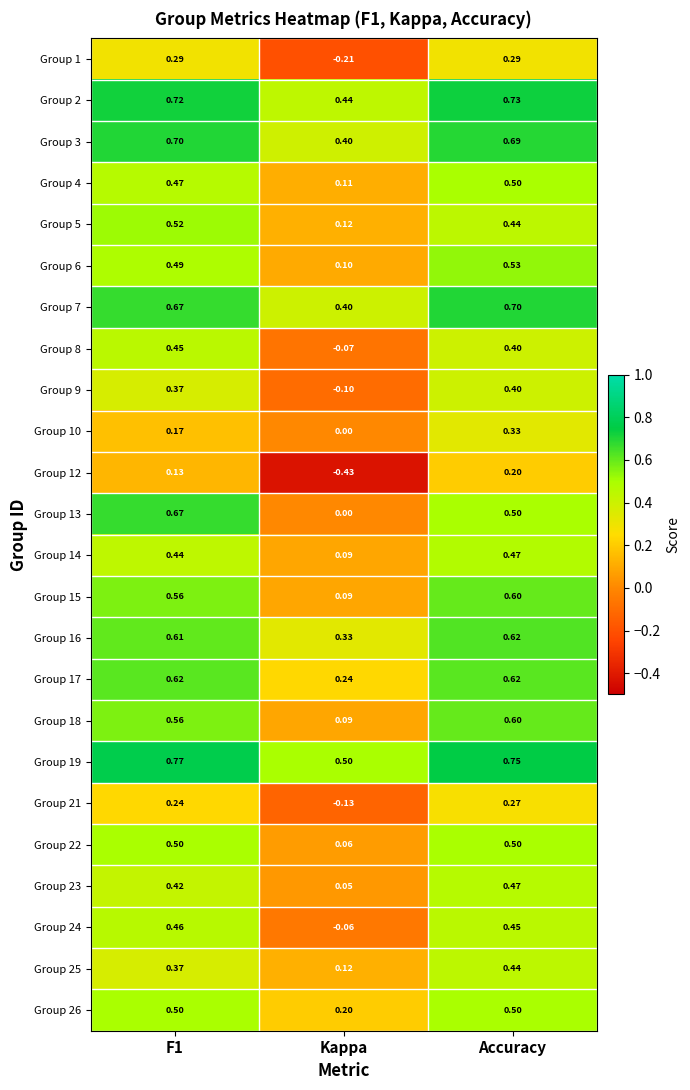

Is the value of Group 15 at Kappa greater than the value of Group 8 at Accuracy?

No